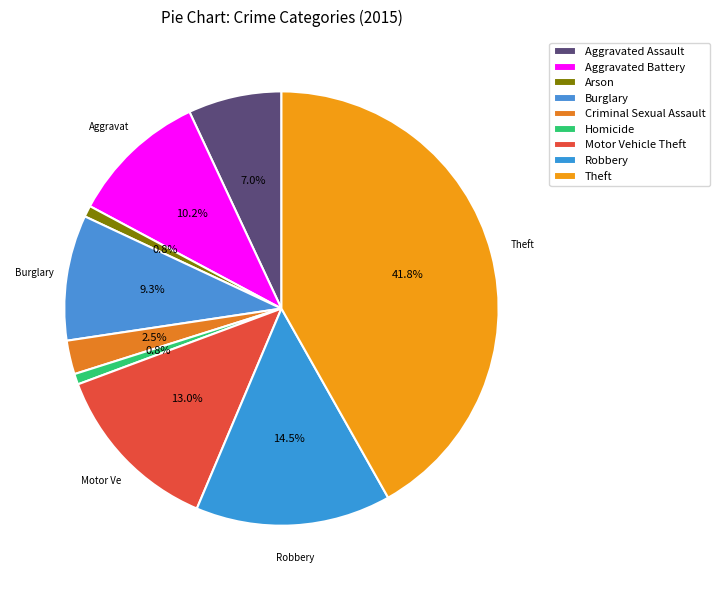

How many slices are in this pie chart?

9